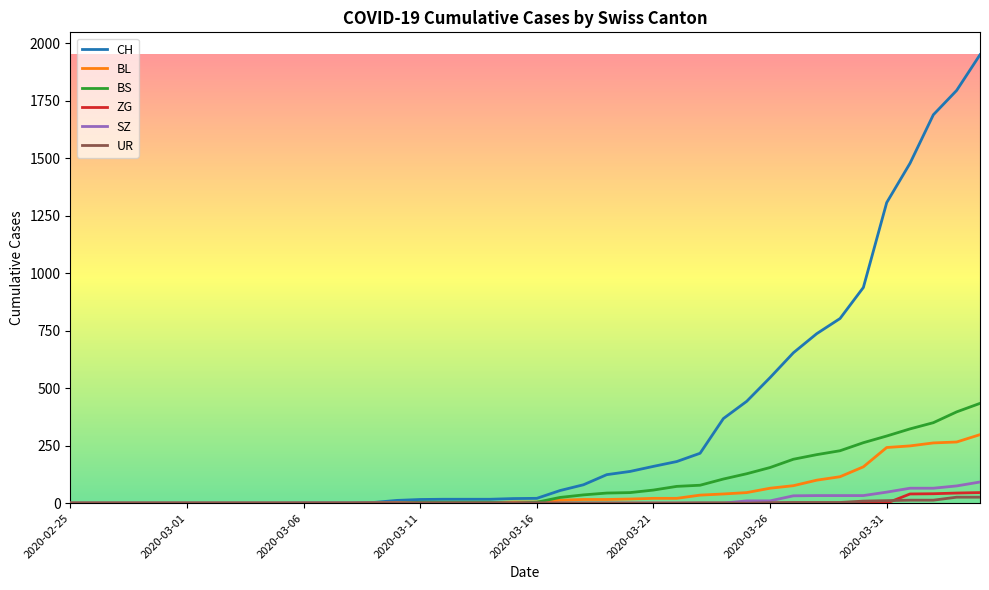

What is the maximum value for CH?

1950